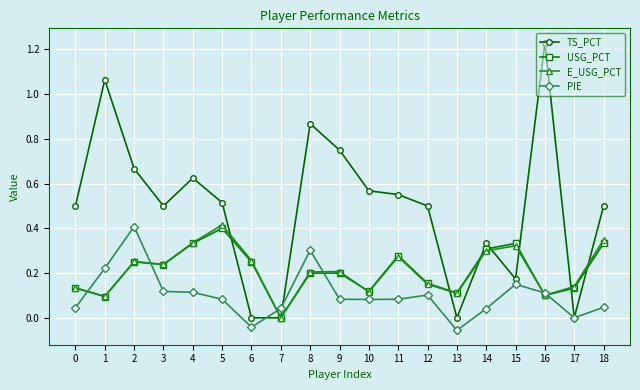

Where is the first local minimum for USG_PCT?

1